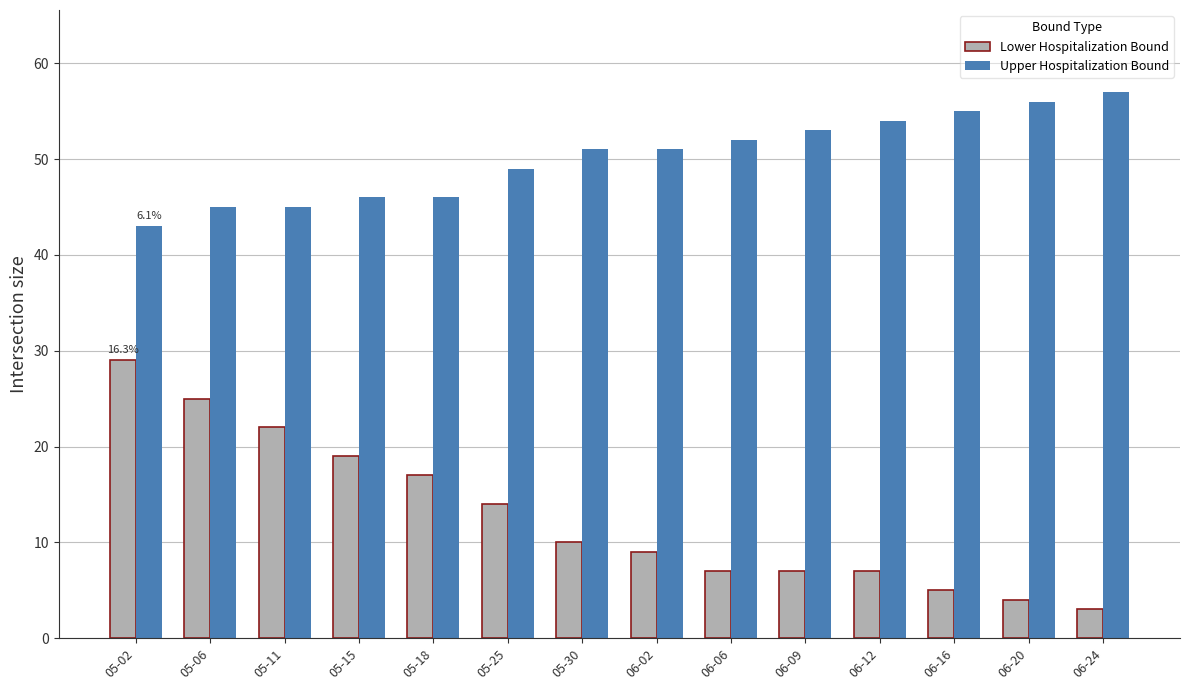

Reading left to right, transcribe all the data shown in this chart.

Lower Hospitalization Bound: 05-02=29	05-06=25	05-11=22	05-15=19	05-18=17	05-25=14	05-30=10	06-02=9	06-06=7	06-09=7	06-12=7	06-16=5	06-20=4	06-24=3
Upper Hospitalization Bound: 05-02=43	05-06=45	05-11=45	05-15=46	05-18=46	05-25=49	05-30=51	06-02=51	06-06=52	06-09=53	06-12=54	06-16=55	06-20=56	06-24=57